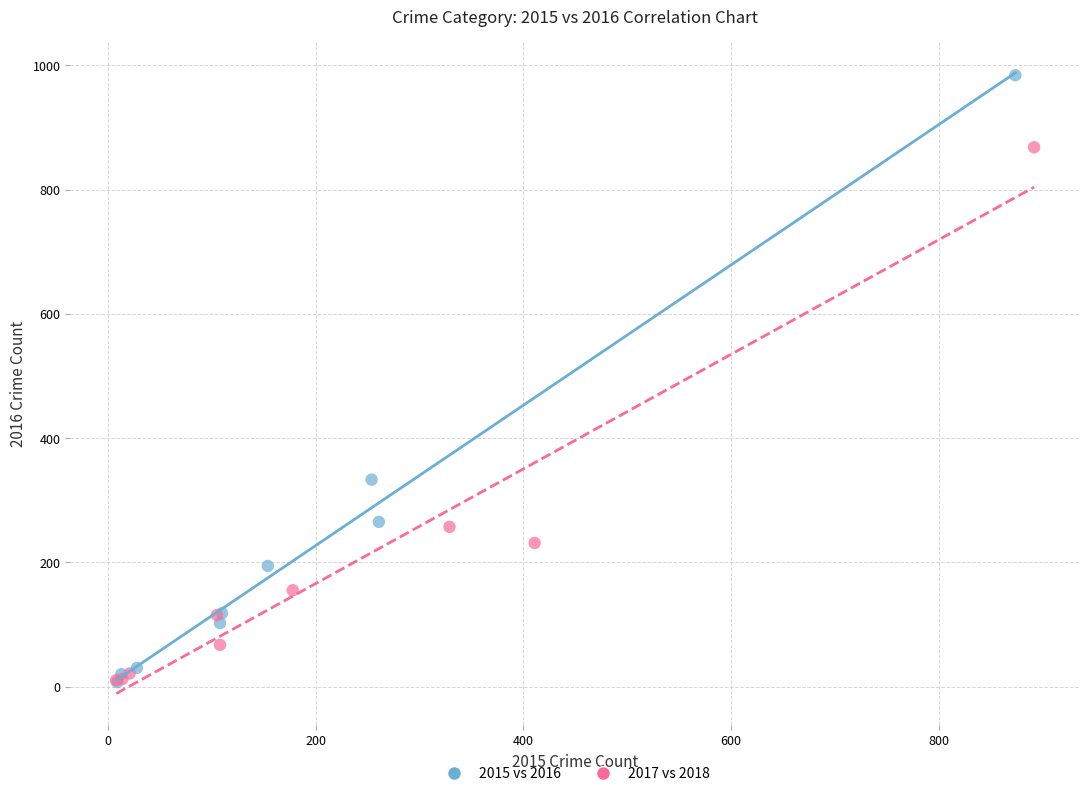

Which series has the widest spread of Y values?

2015 vs 2016